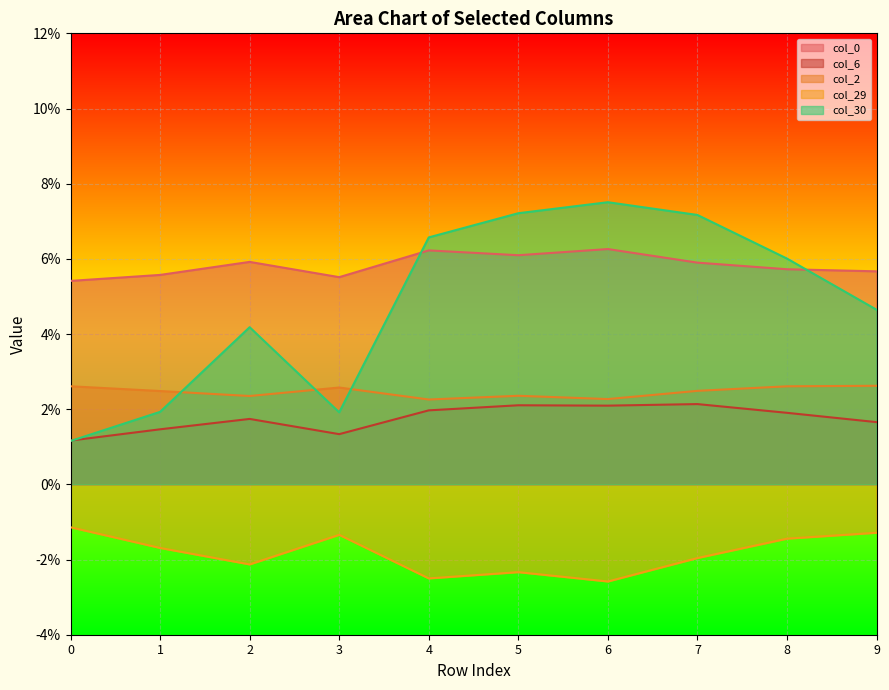

The col_29 series shows -0.0 at 9. True or false?

False